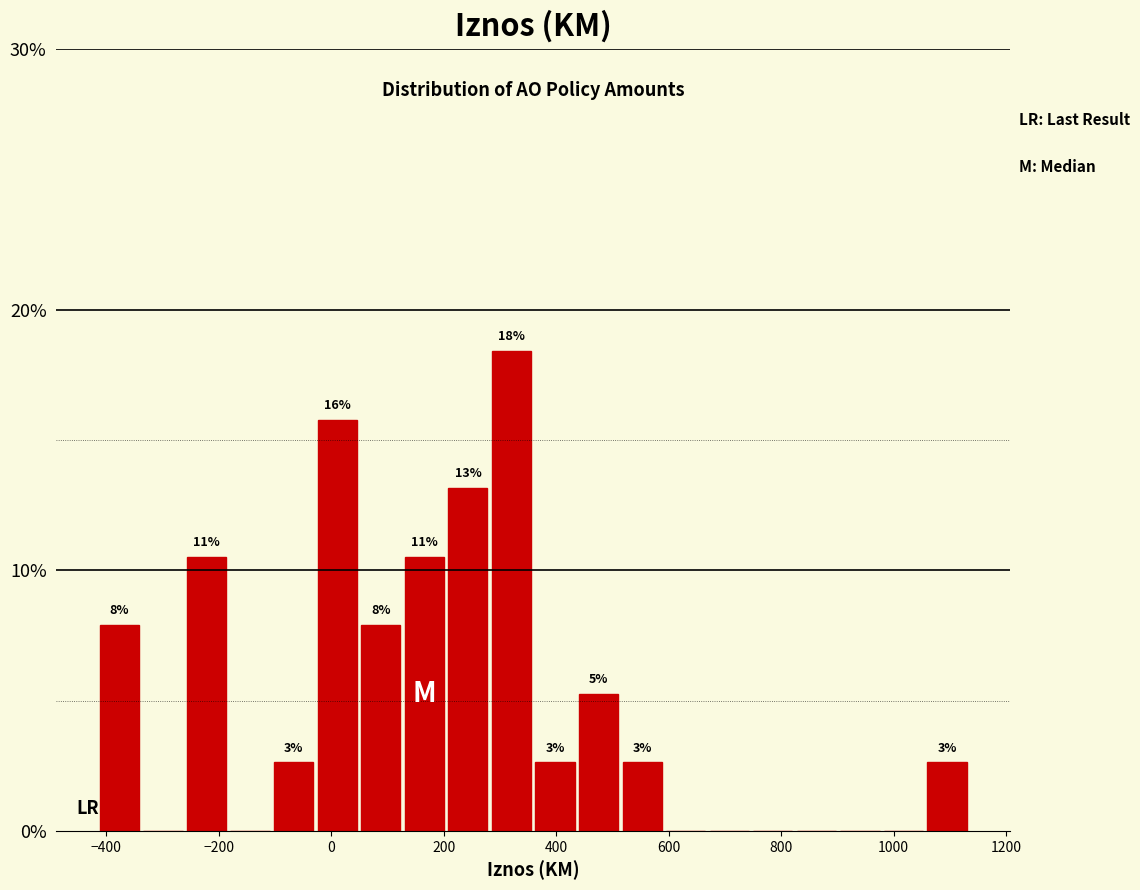

Around what value on the x-axis is the tallest bar? Give the approximate position of its centre, as read against the axis.

320